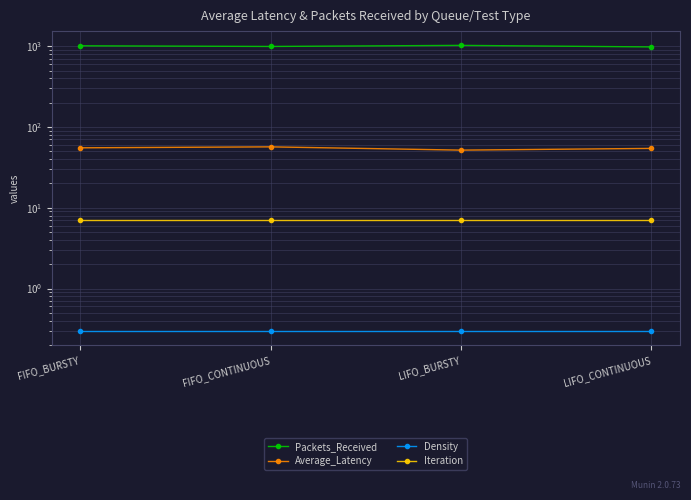

Rank the series by their maximum value, from highest to lowest.

Packets_Received, Average_Latency, Iteration, Density